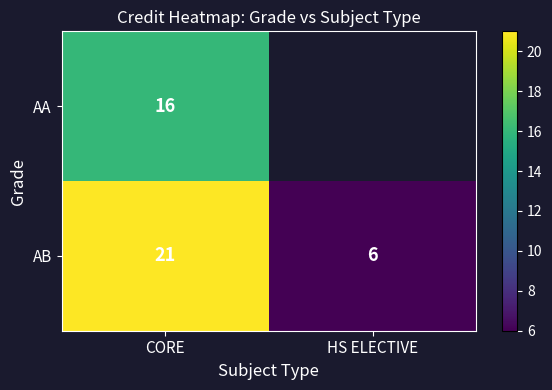

Rank the series at CORE from lowest to highest value.

AA, AB